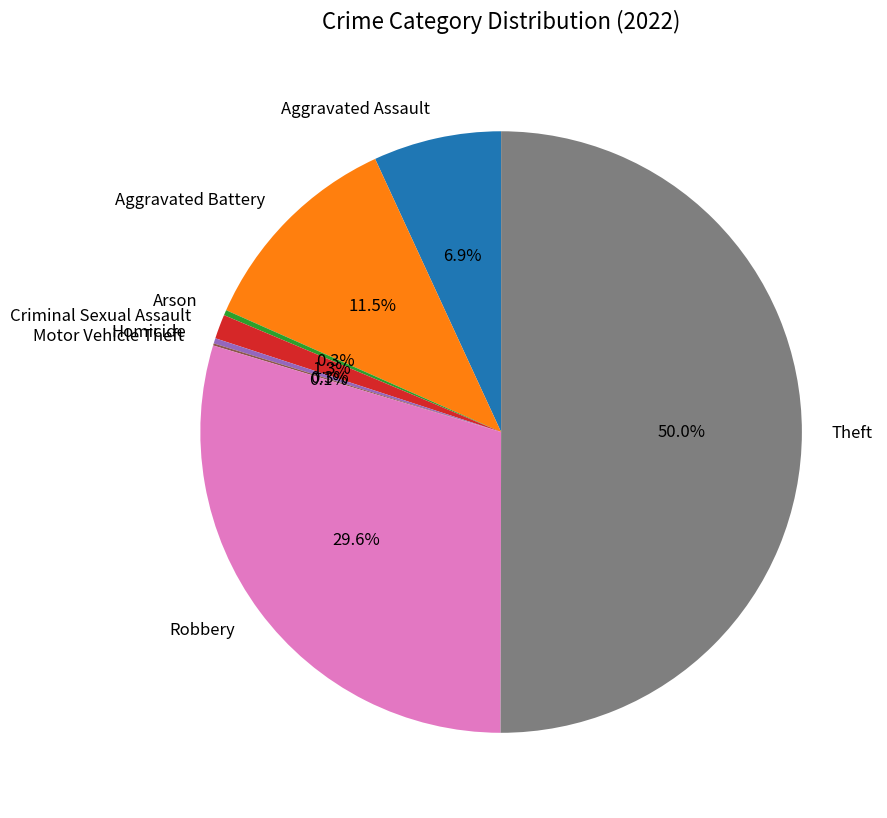

Does Robbery account for over 50% of the chart?

No